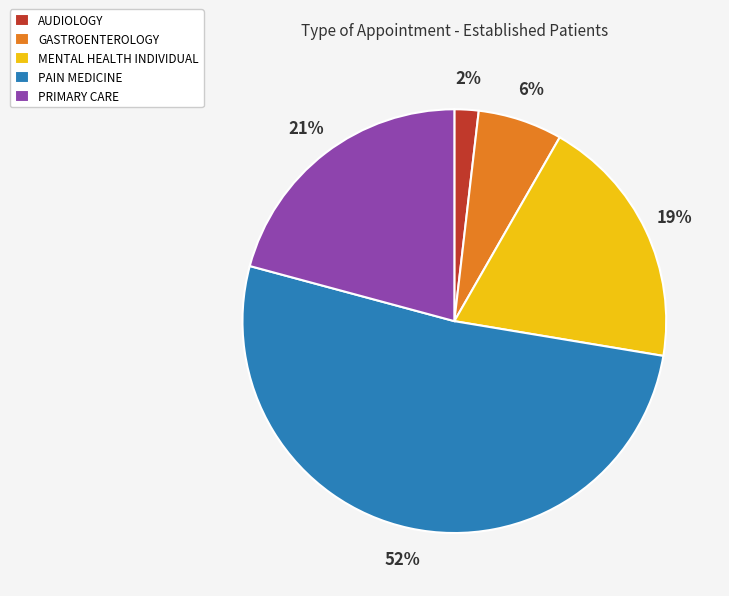

To the nearest percent, what is the difference between the largest and smallest slice percentages?

50%